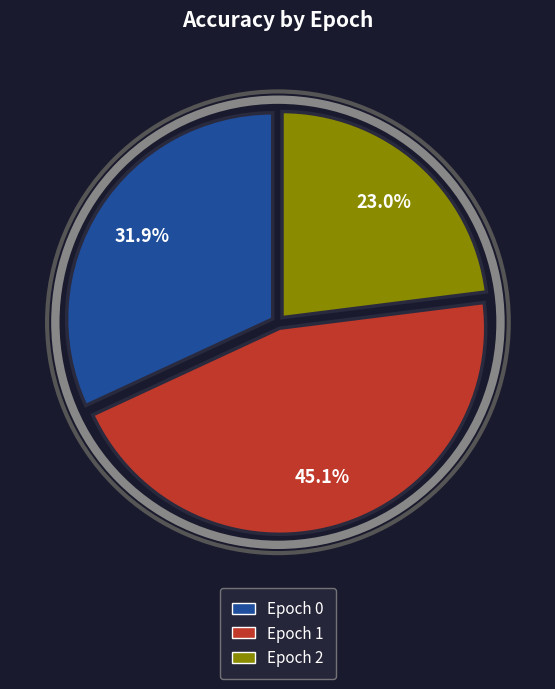

Rank the categories by value from highest to lowest.

Epoch 1, Epoch 0, Epoch 2